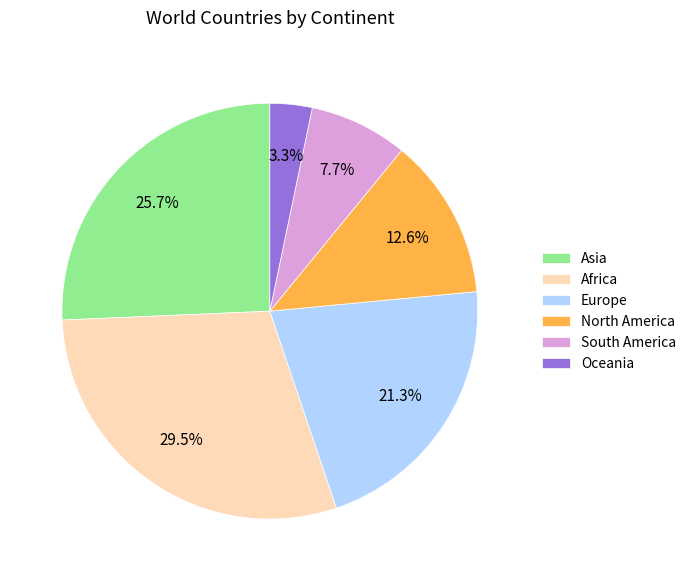

Which slice is the largest?

Africa